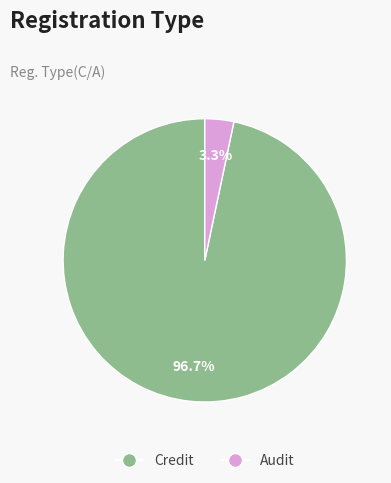

Which slice is the largest?

Credit